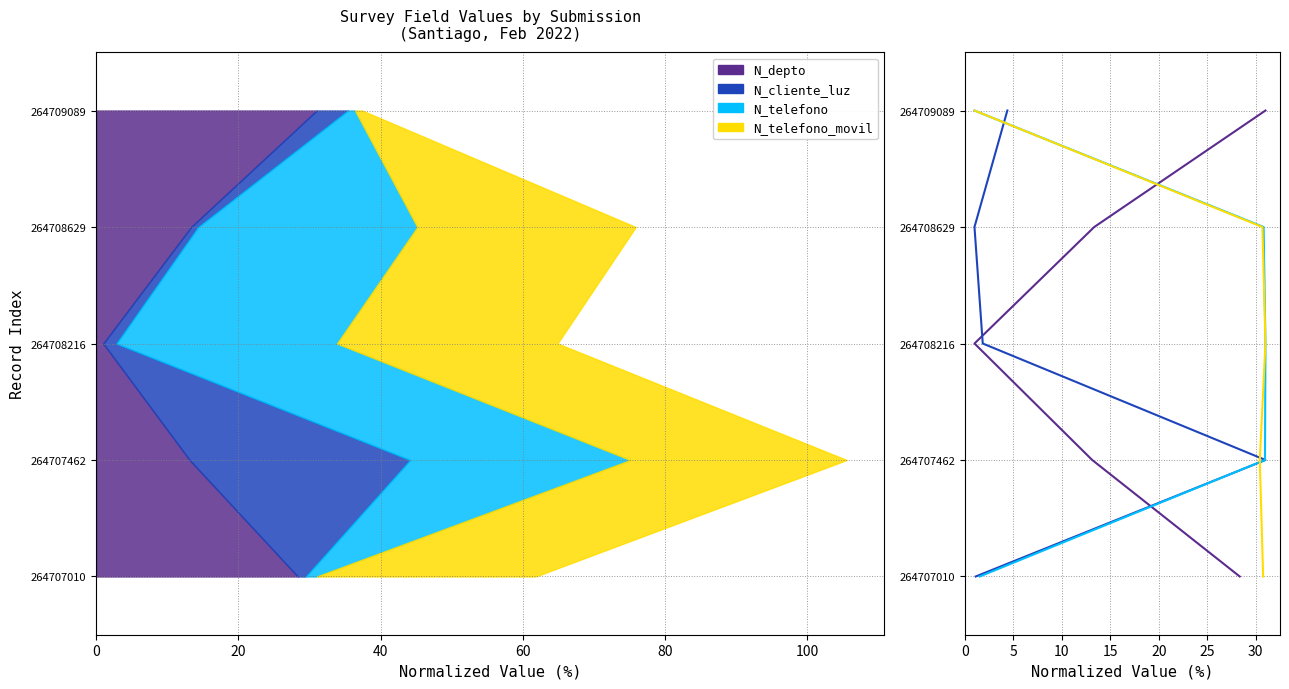

Which series changed the most between 20 and 80?

N_depto